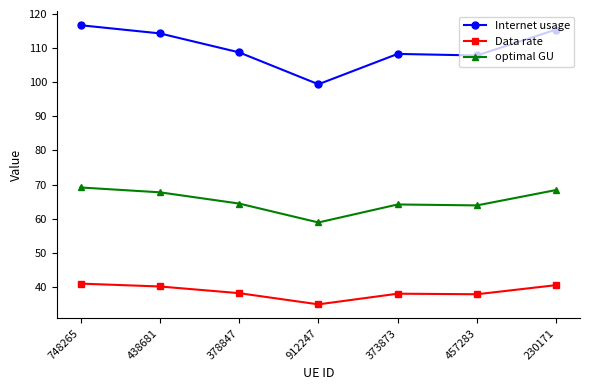

Is the value of optimal GU at 230171 greater than the value of Internet usage at 748265?

No